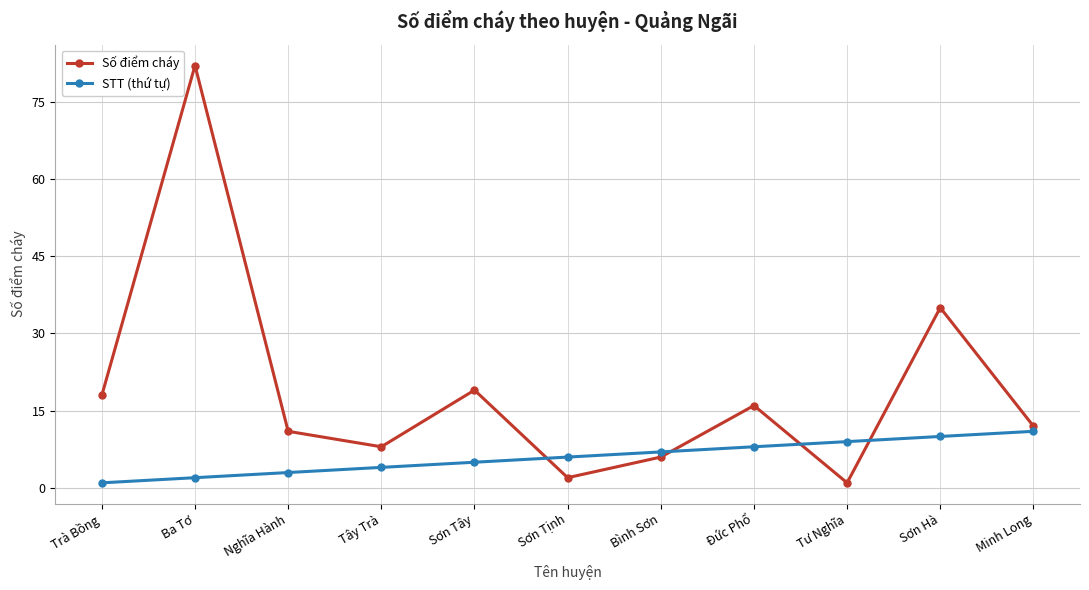

At which label is STT (thứ tự) closest to 6?

Sơn Tịnh